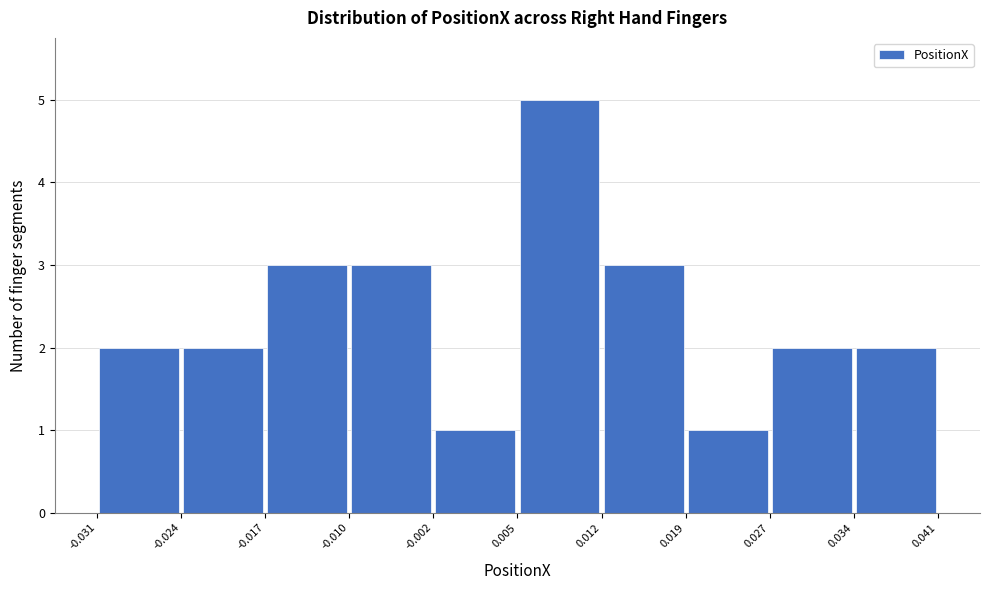

Over which range of the x-axis is the bar tallest?

0.005 to 0.012